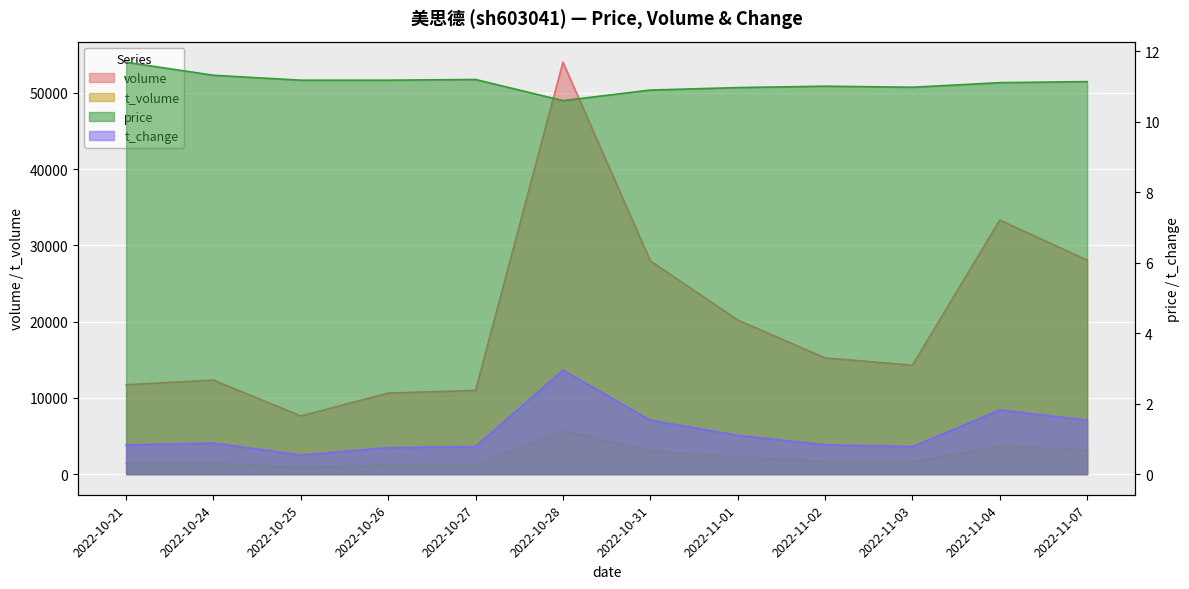

How many values in the price series are below 11?

4